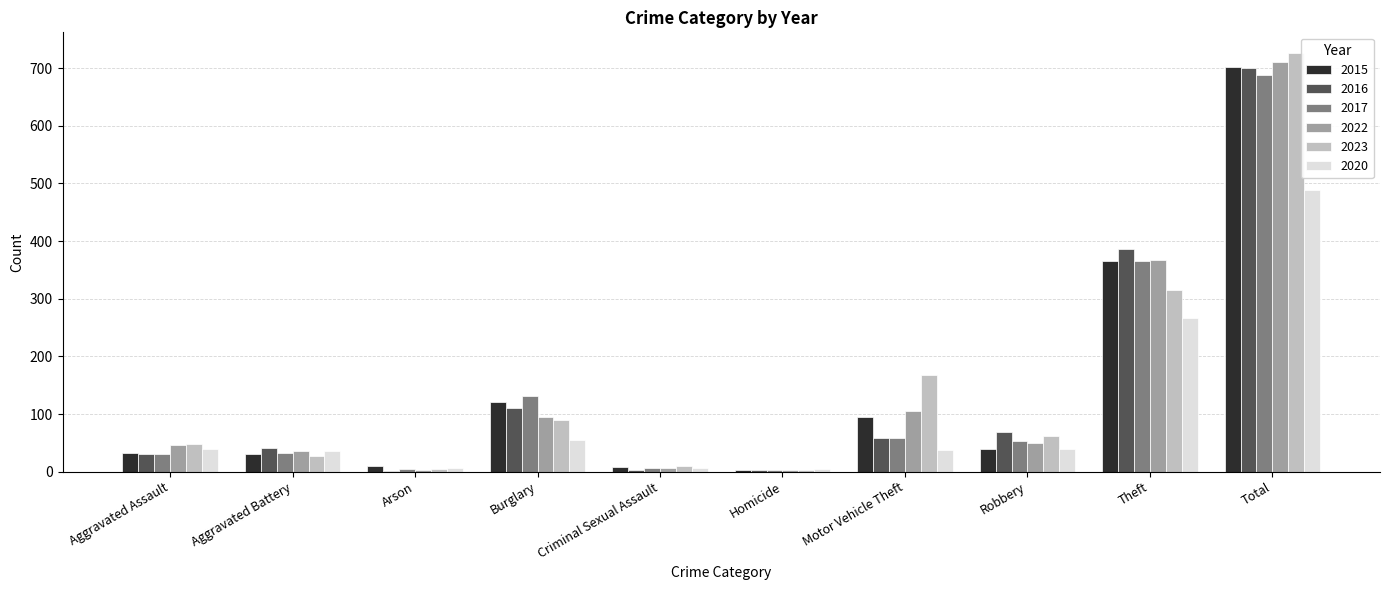

At which category is the sum across all series the highest?

Total